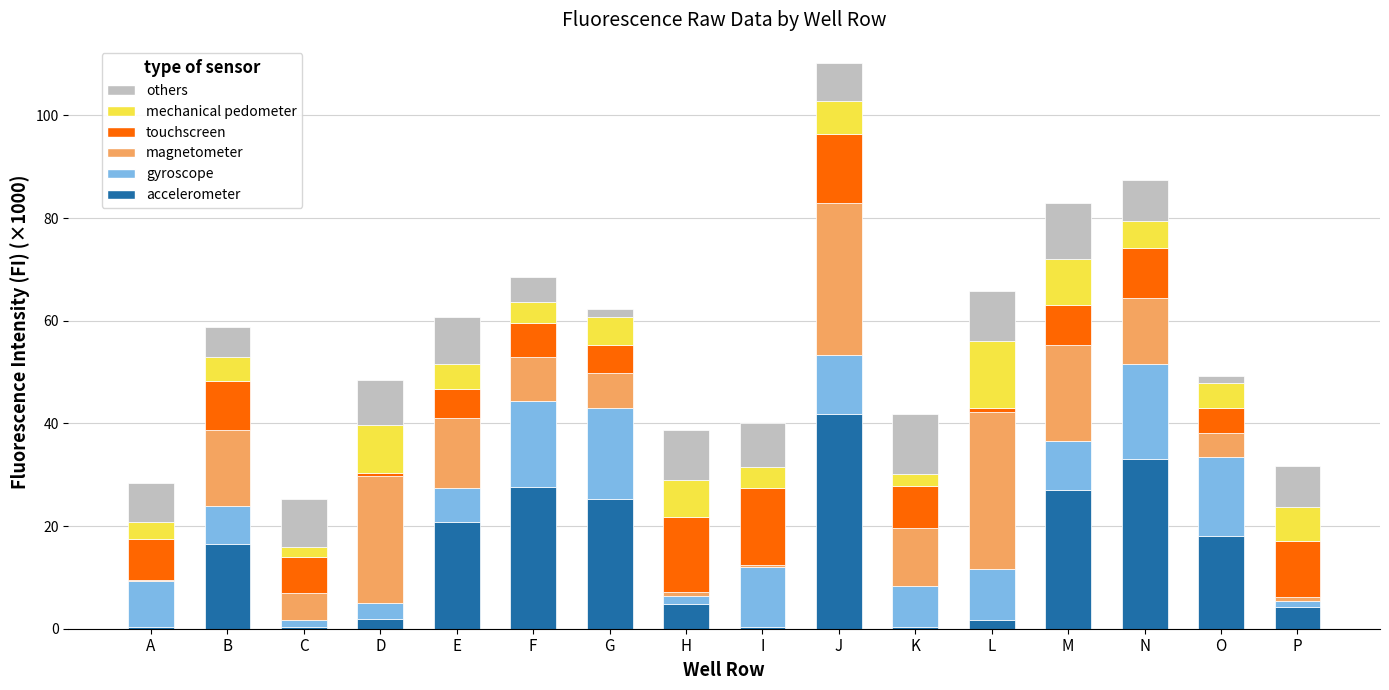

True or false: accelerometer has a value of 33.1 at N.

True